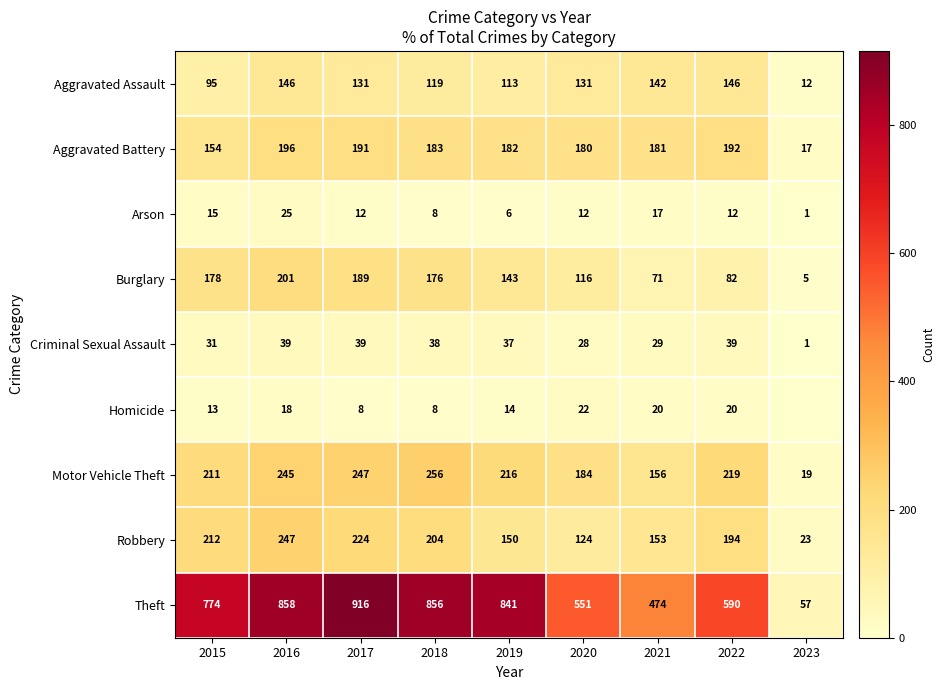

How many values in the Burglary series are below 143?

4